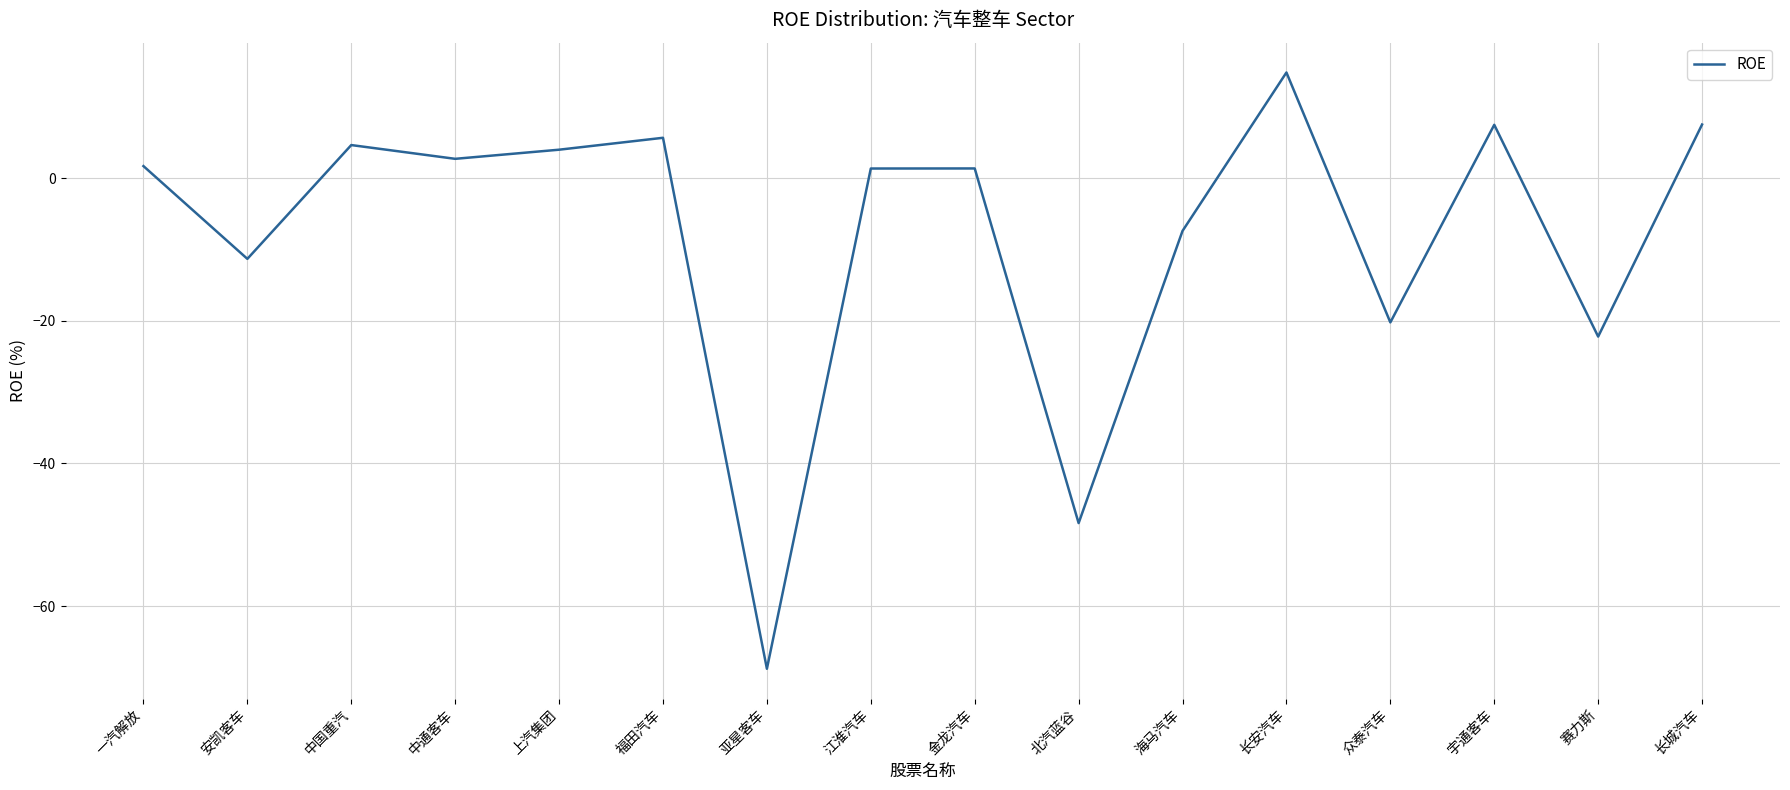

The value at 安凯客车 is -11.3. True or false?

True